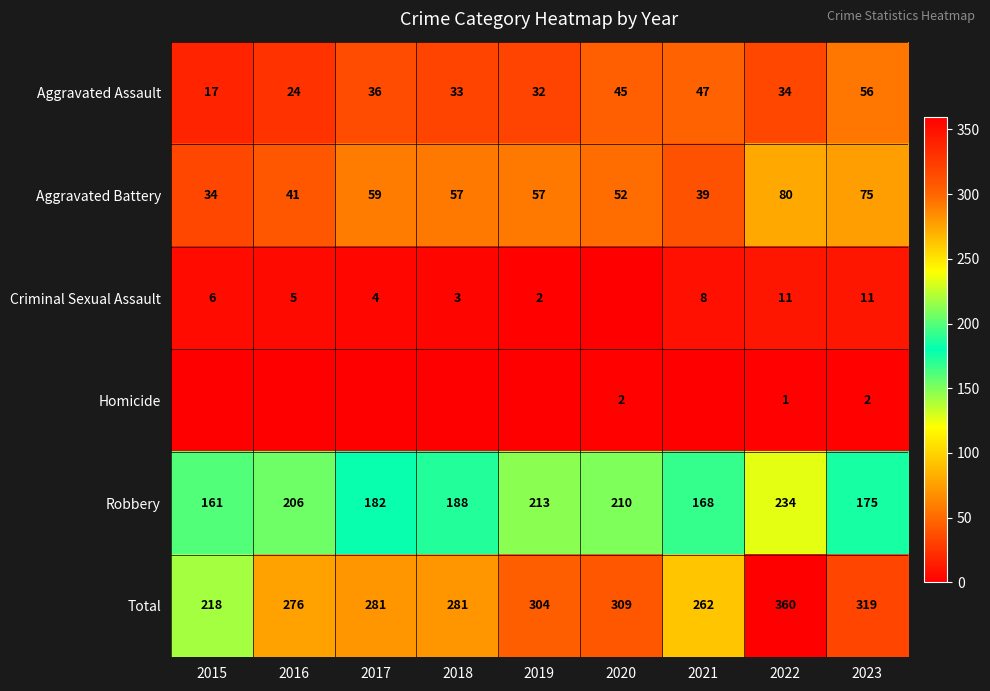

True or false: Robbery has a value of 206 at 2016.

True